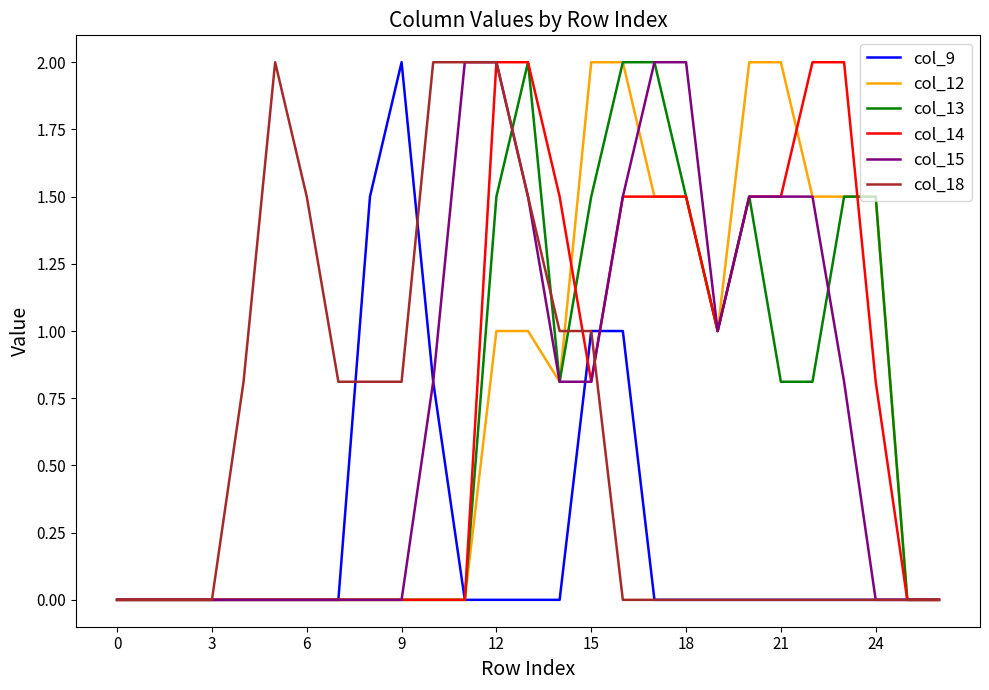

What is the difference between the maximum and minimum values in the col_12 series?

2.0